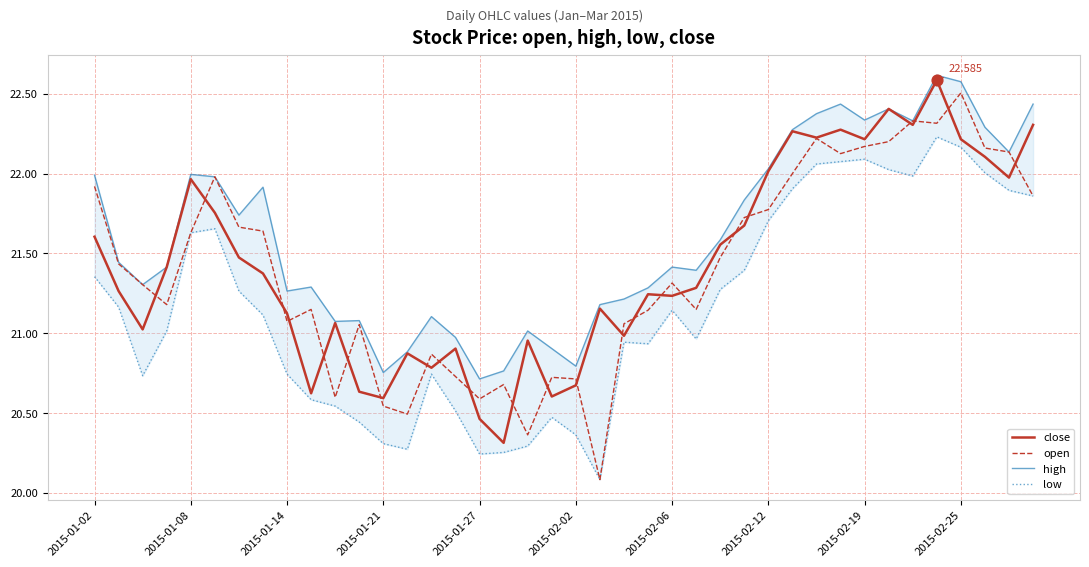

What are all the series names shown in the legend?

close, open, high, low